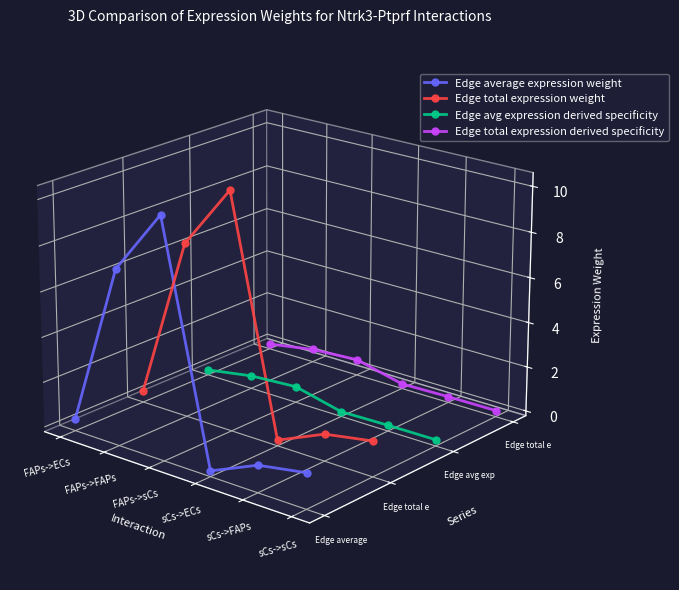

How many distinct data groups are displayed?

4